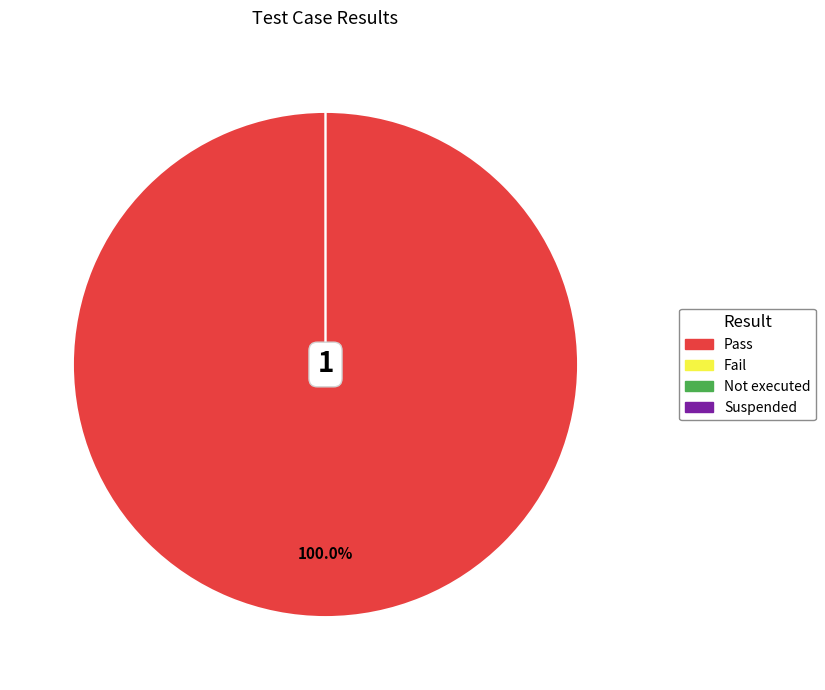

To the nearest percent, what is the difference between the largest and smallest slice percentages?

100%